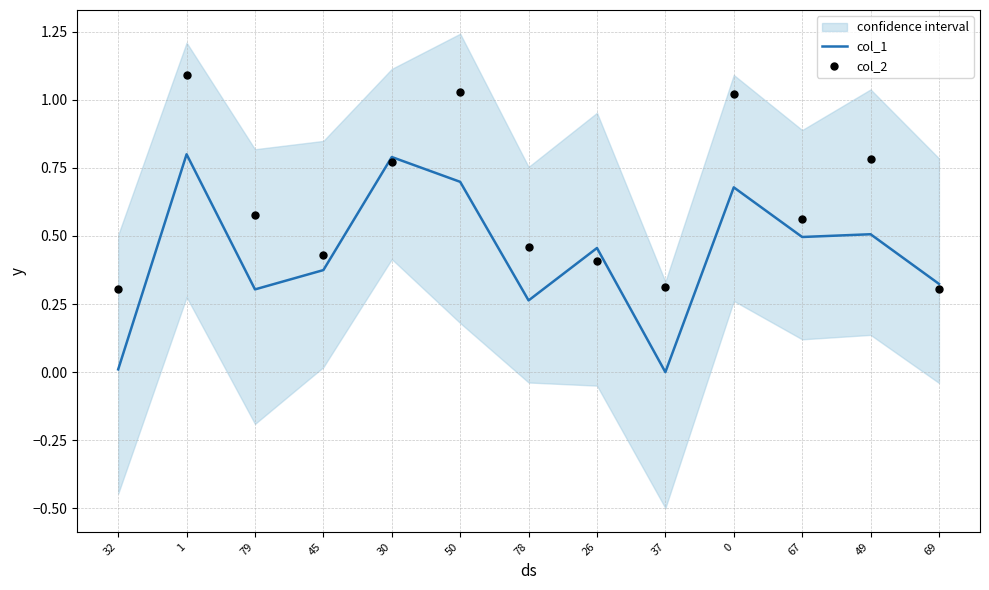

Is the value of col_2 at 49 greater than the value of col_1 at 30?

No